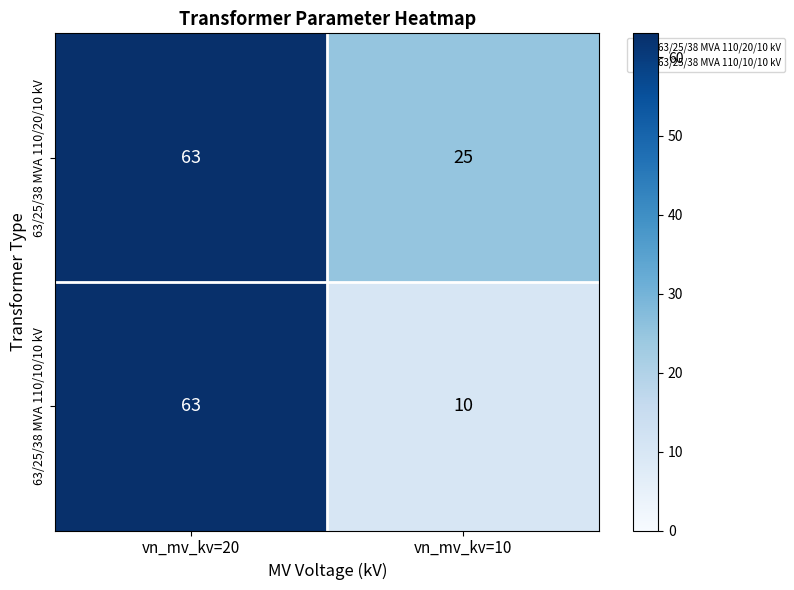

What is the difference between the highest and lowest values at vn_mv_kv=10?

15